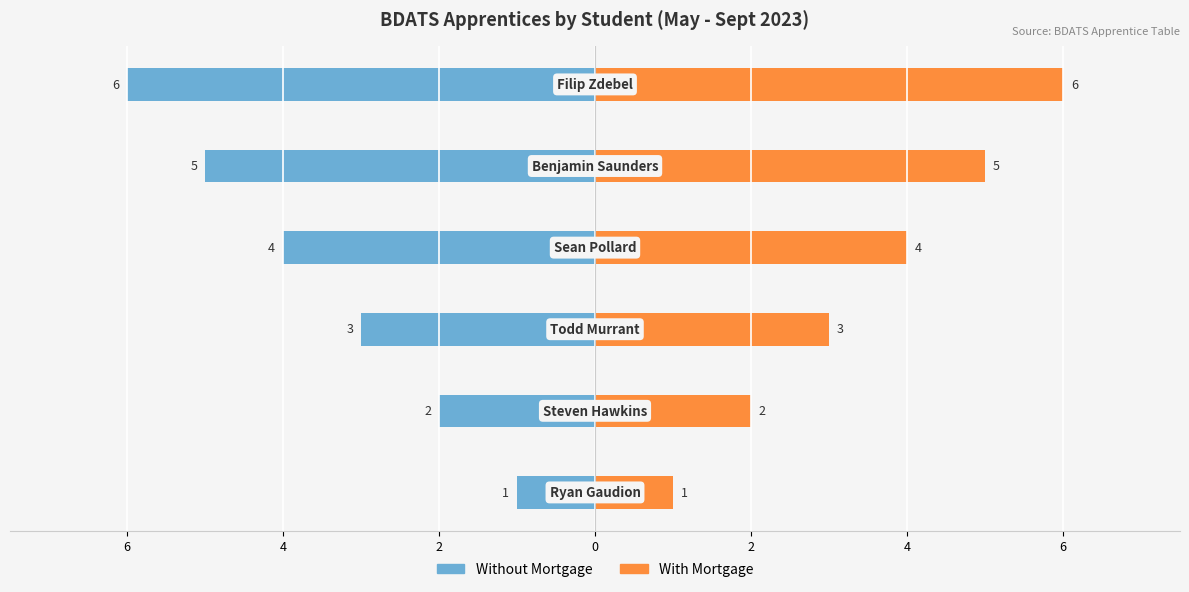

What is the difference between the maximum and minimum values in the Tutor Group A series?

5